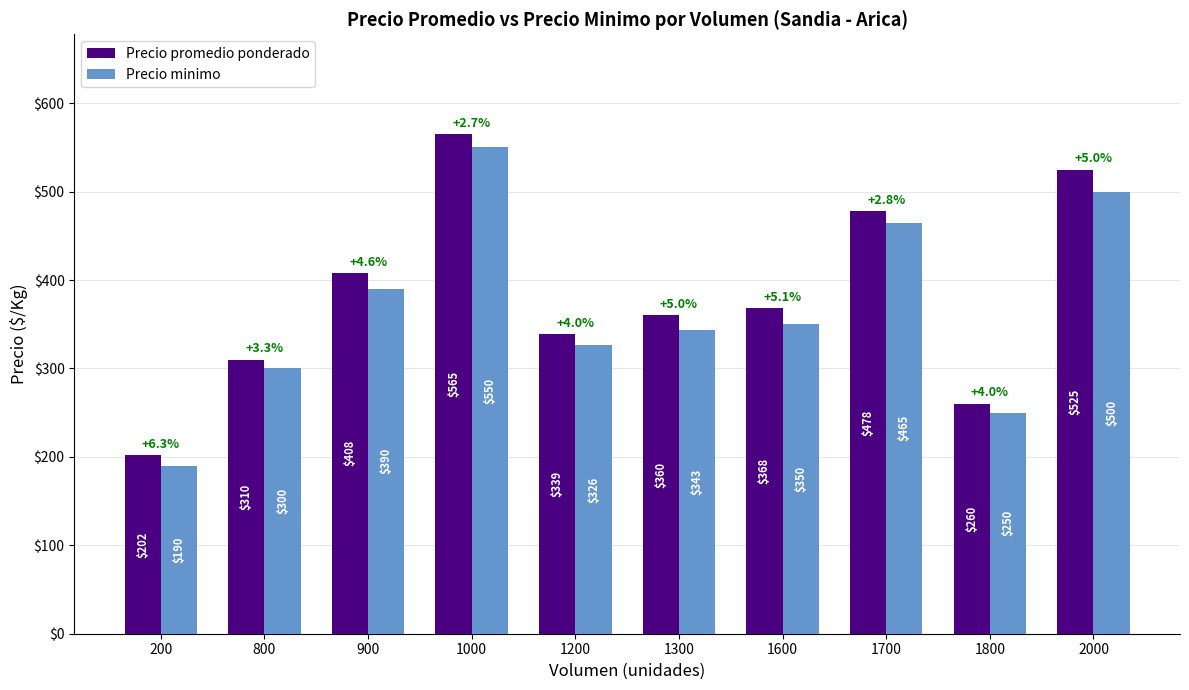

At which label does Precio promedio ponderado reach its minimum?

200